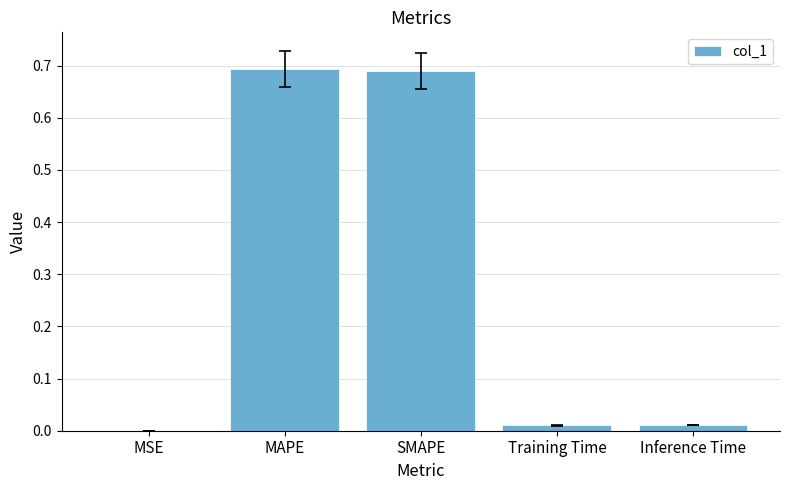

How many categories are shown in the chart?

5